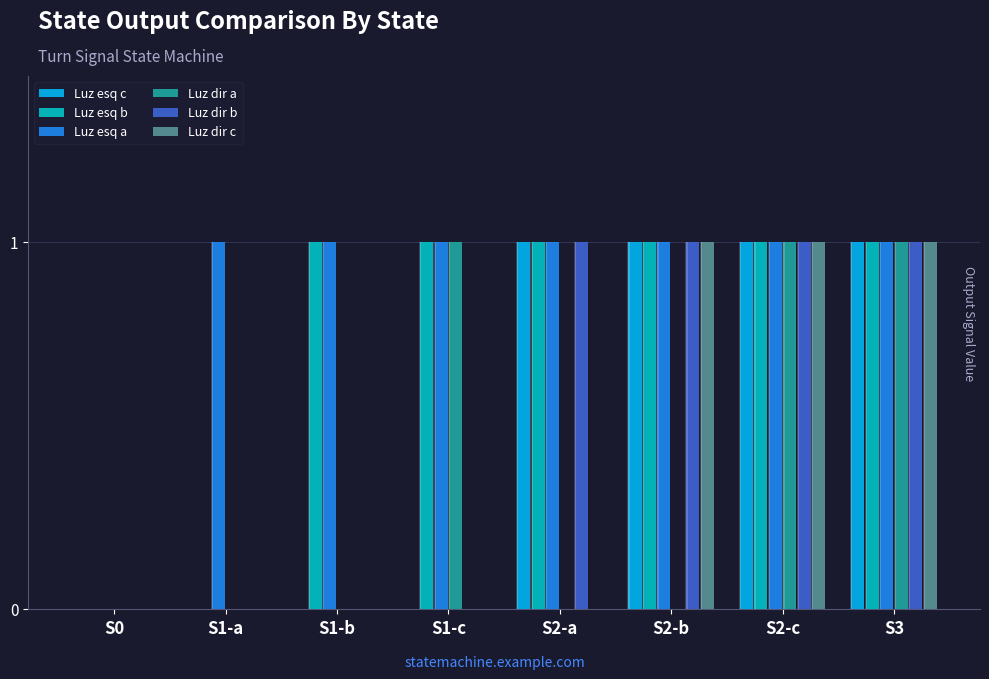

What value does the Luz esq c series have at S2-b?

1